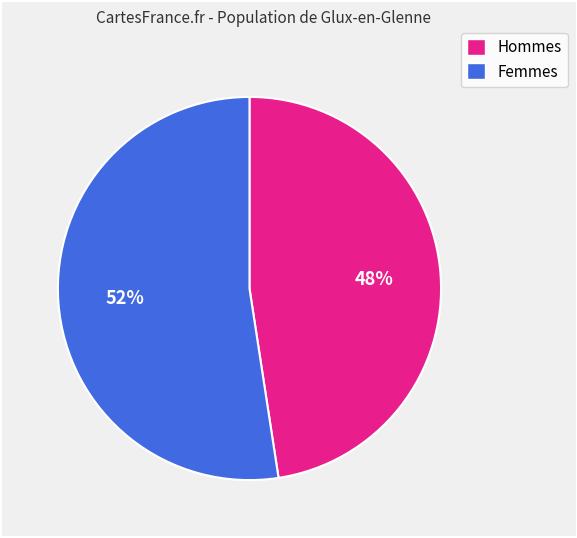

To the nearest percent, what is the average slice percentage?

50%